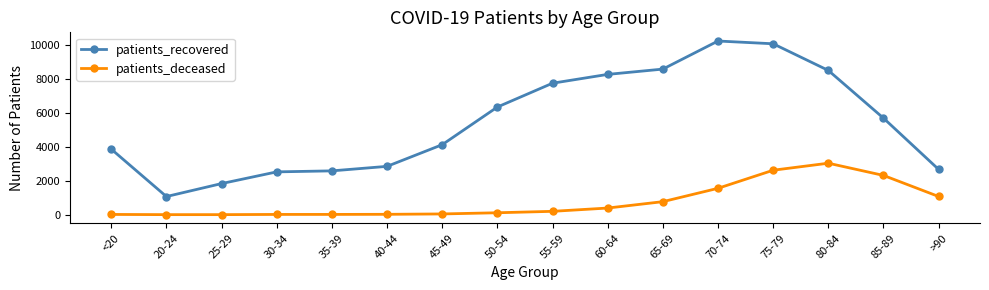

Rank the series by their maximum value, from lowest to highest.

patients_deceased, patients_recovered